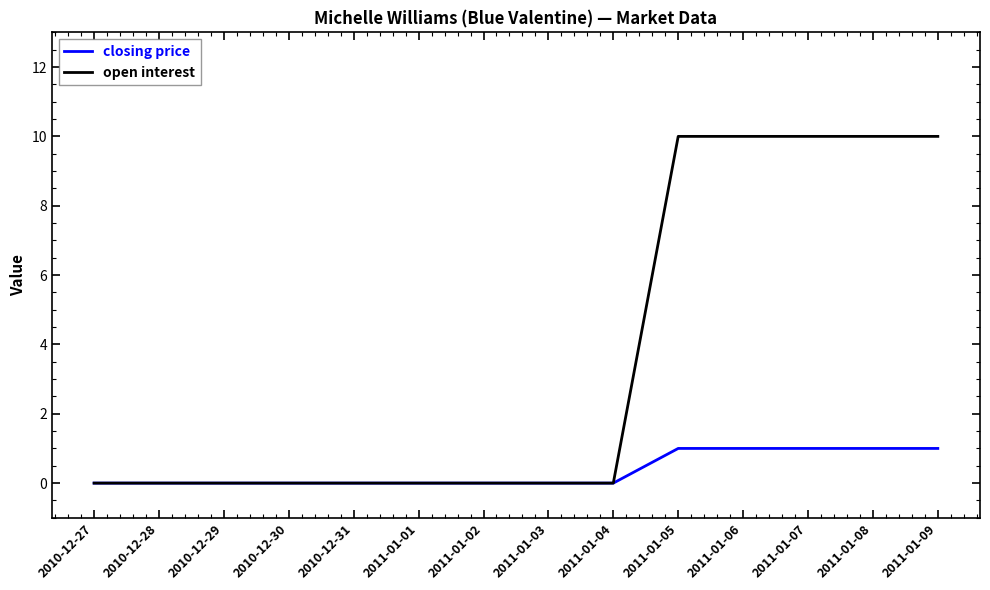

What is the total value across all series at 2011-01-09?

11